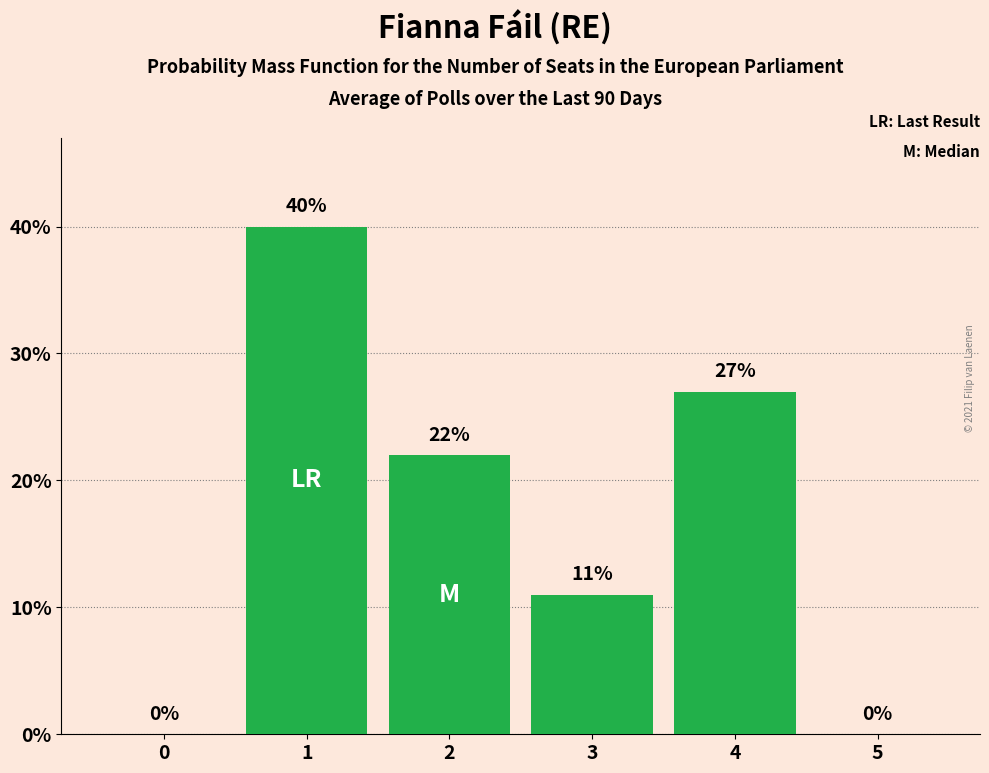

Is it true that the value at 0 is 12?

False